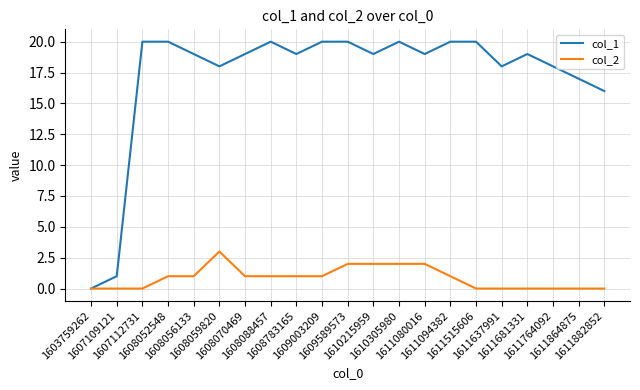

Which series has the widest spread of values?

col_1